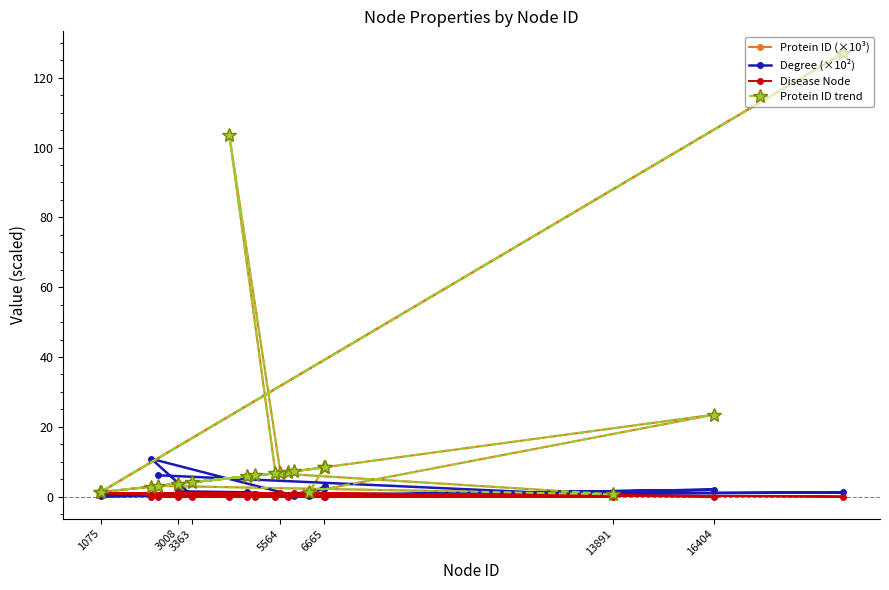

What is the value of the Protein ID trend point at the 19th from the left?

0.6